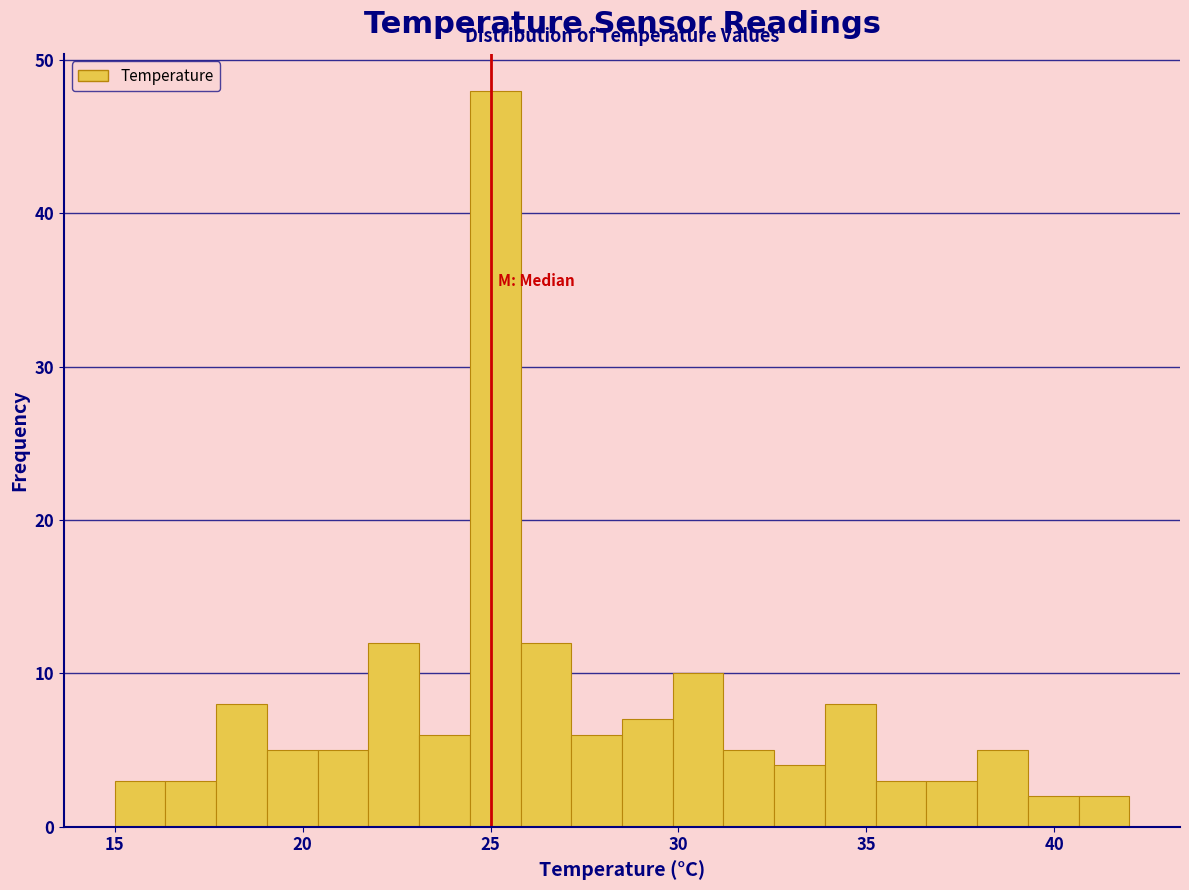

Around what value on the x-axis is the tallest bar? Give the approximate position of its centre, as read against the axis.

25.0